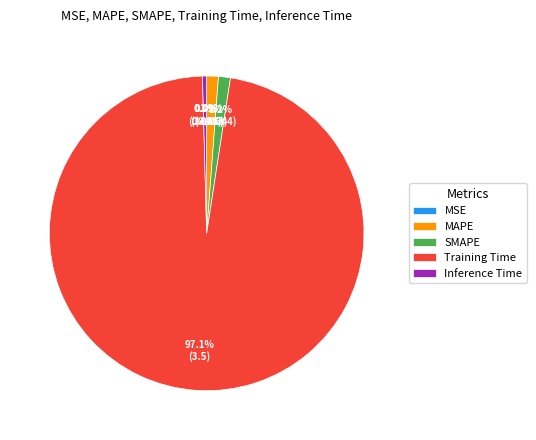

The Training Time slice represents 90% of the pie. True or false?

False